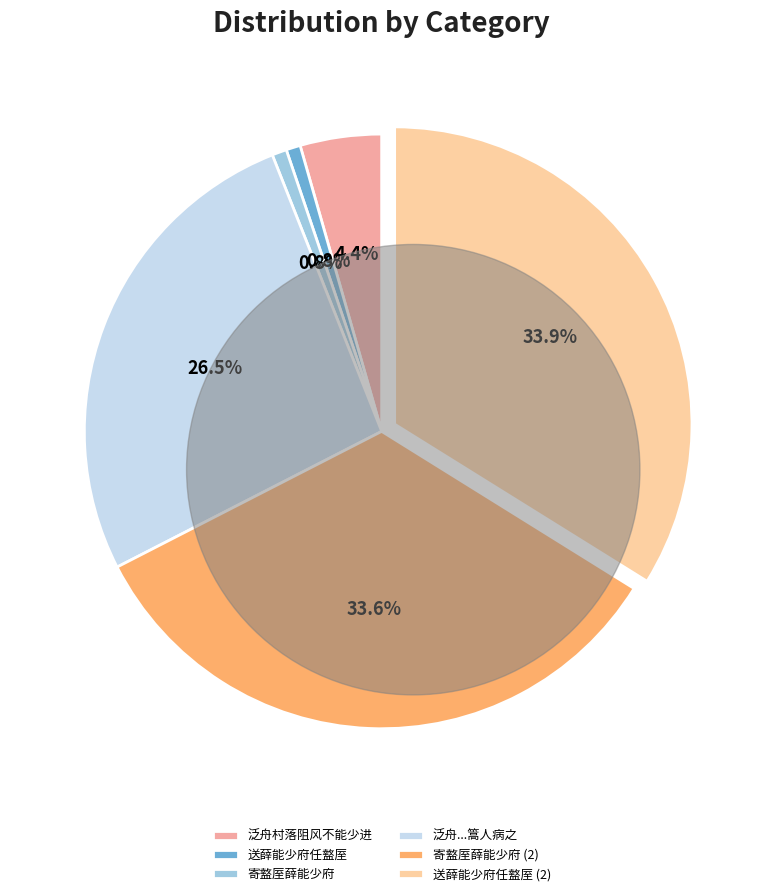

To the nearest percent, what is the average slice percentage?

17%